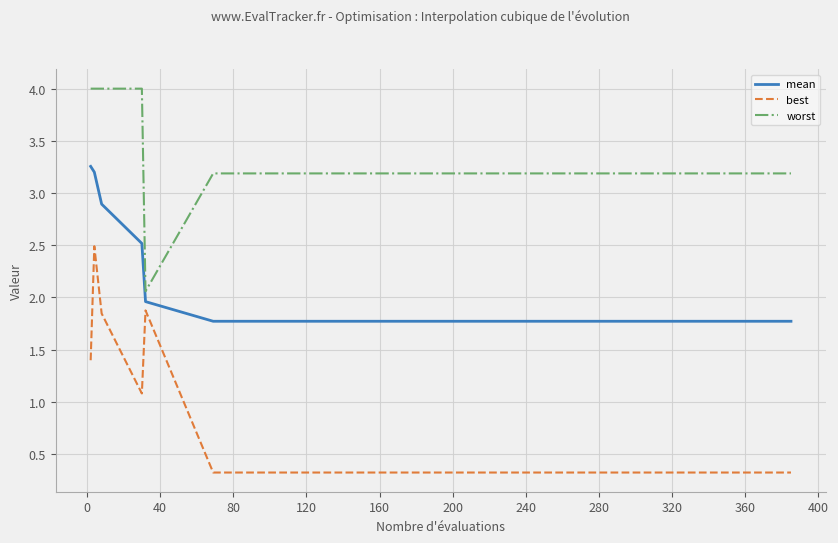

What is the maximum value shown in the chart?

4.0